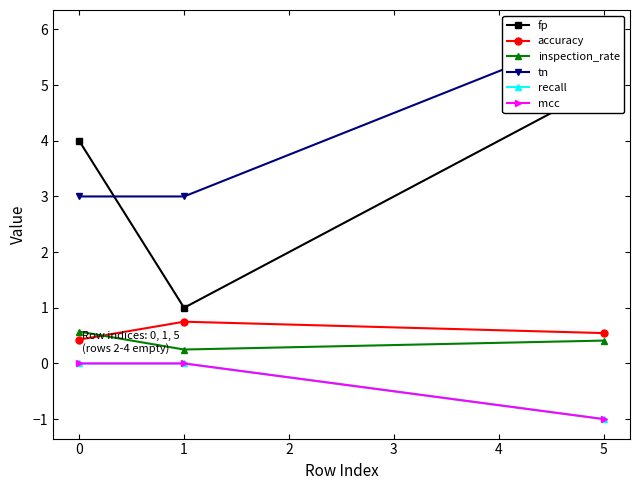

True or false: recall has a value of -0.5 at 1.

False